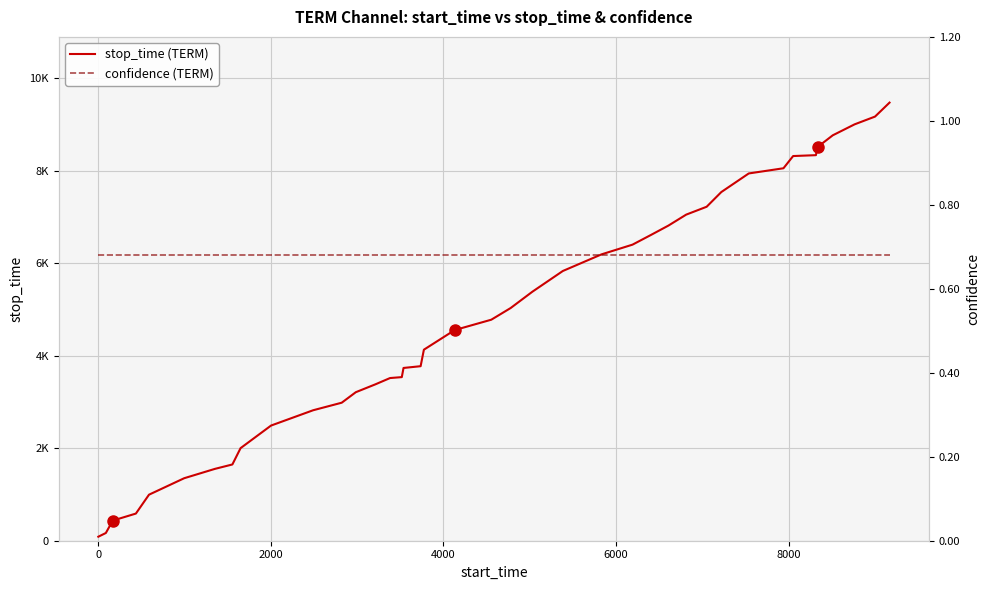

True or false: stop_time (TERM) and confidence (TERM) cross at least once.

False